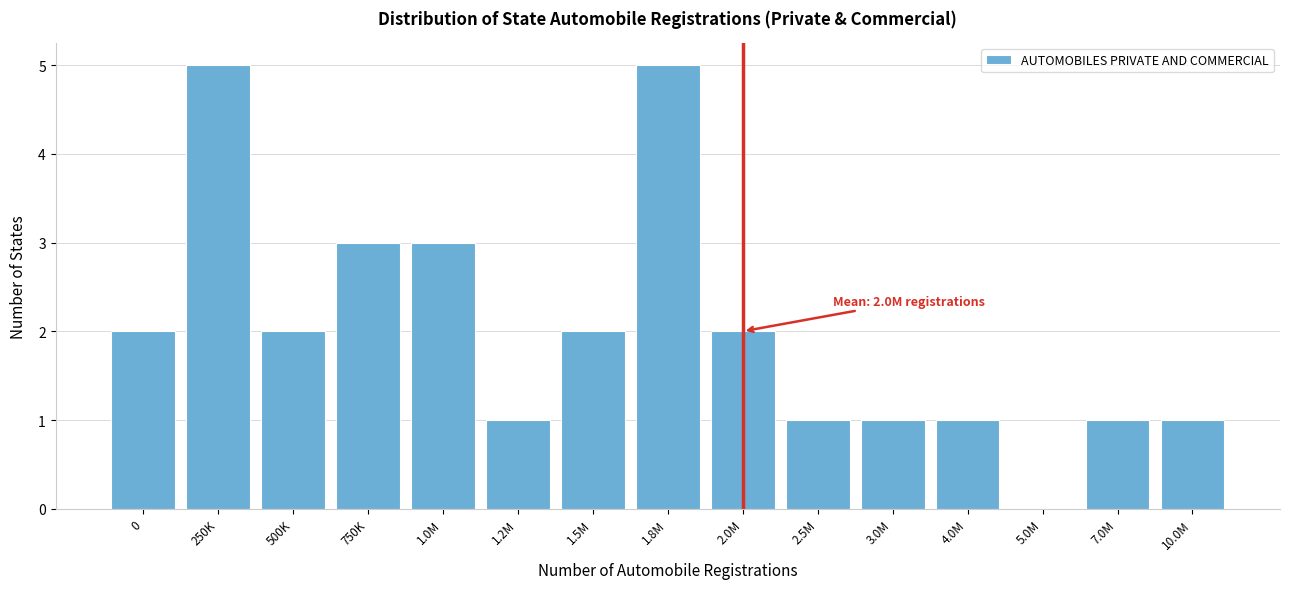

Reading left to right, list all the values displayed in this chart.

0=2	250K=5	500K=2	750K=3	1.0M=3	1.2M=1	1.5M=2	1.8M=5	2.0M=2	2.5M=1	3.0M=1	4.0M=1	5.0M=0	7.0M=1	10.0M=1